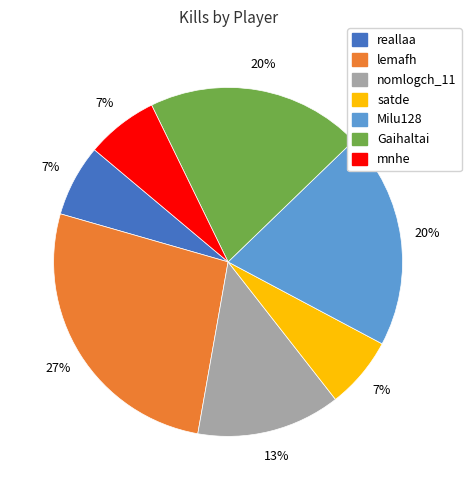

How many segments does this pie chart have?

7